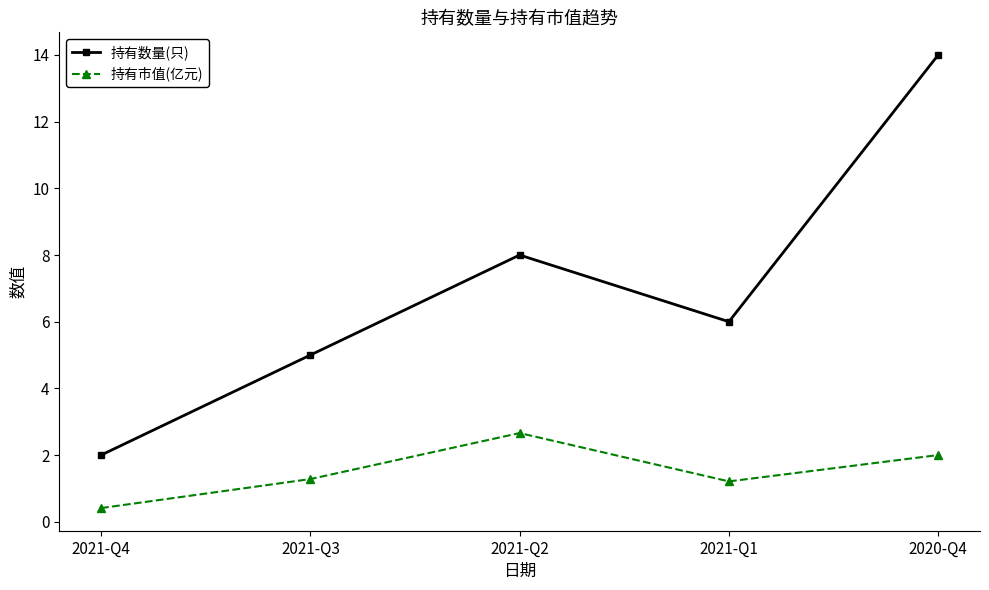

True or false: 持有市值(亿元) has a value of 1.2 at 2021-Q1.

True